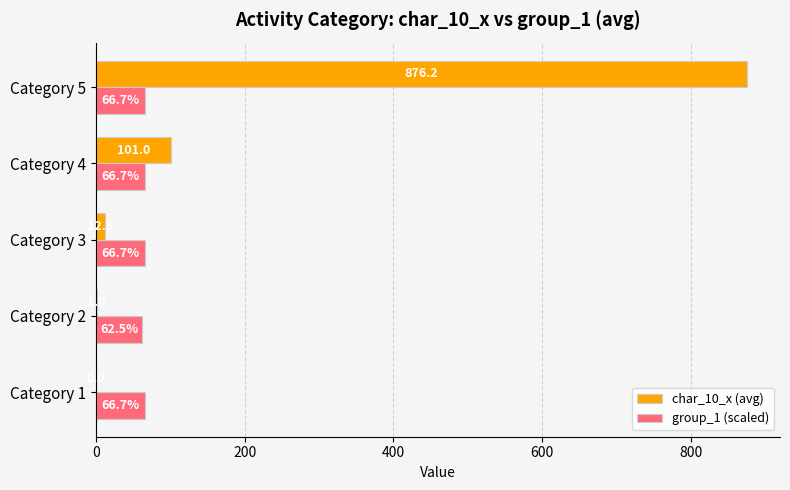

What are all the series names shown in the legend?

char_10_x (avg), group_1 (scaled)